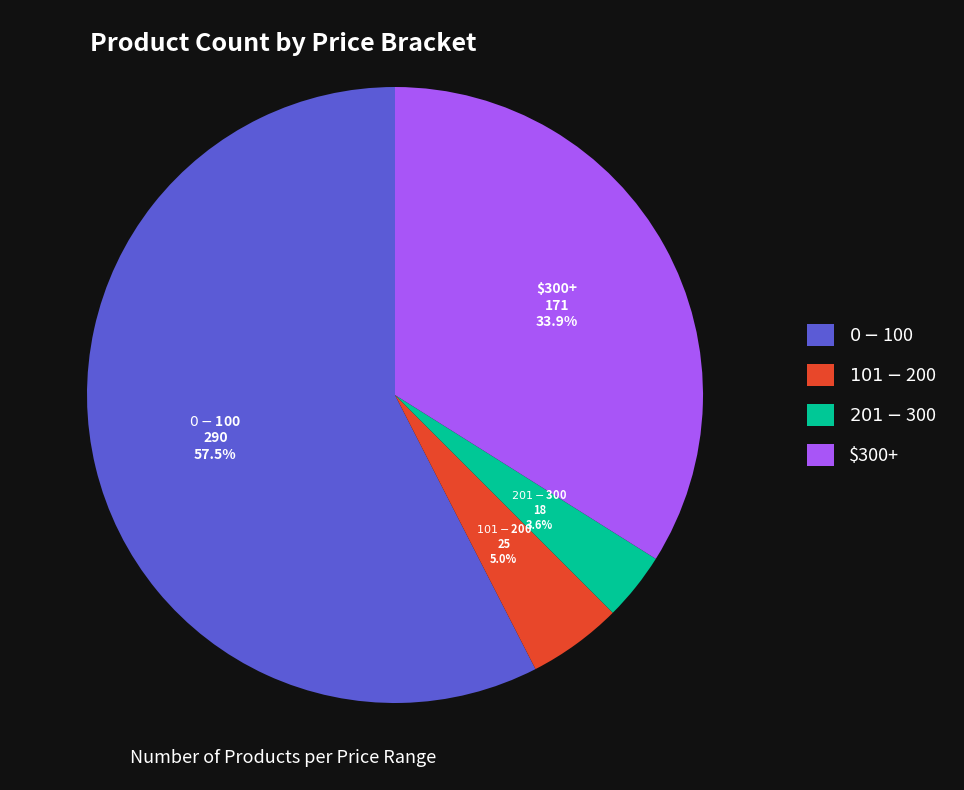

The $101 - $200 slice represents 5% of the pie. True or false?

True